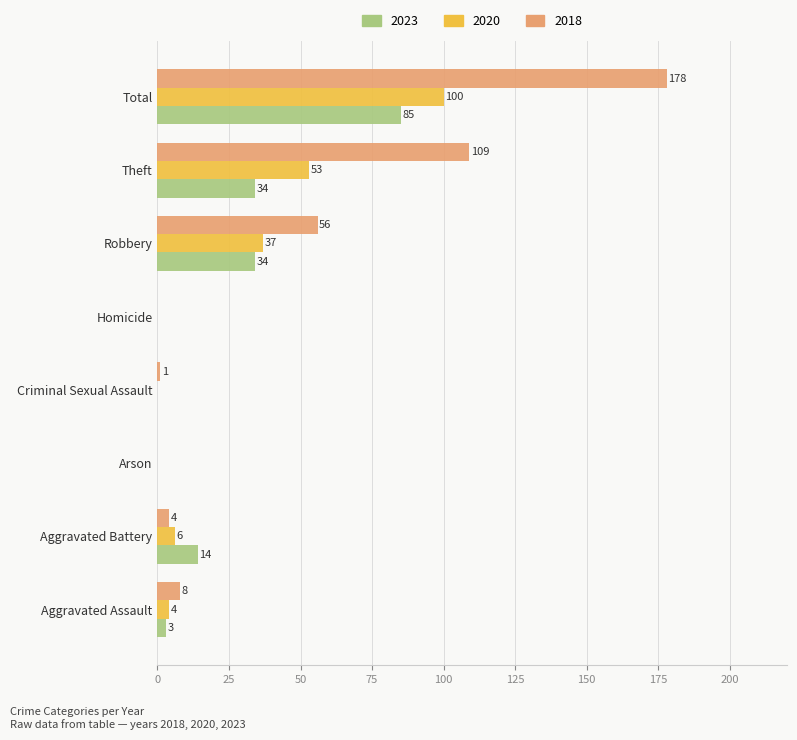

Between Arson and Robbery, which series saw the biggest shift?

2018